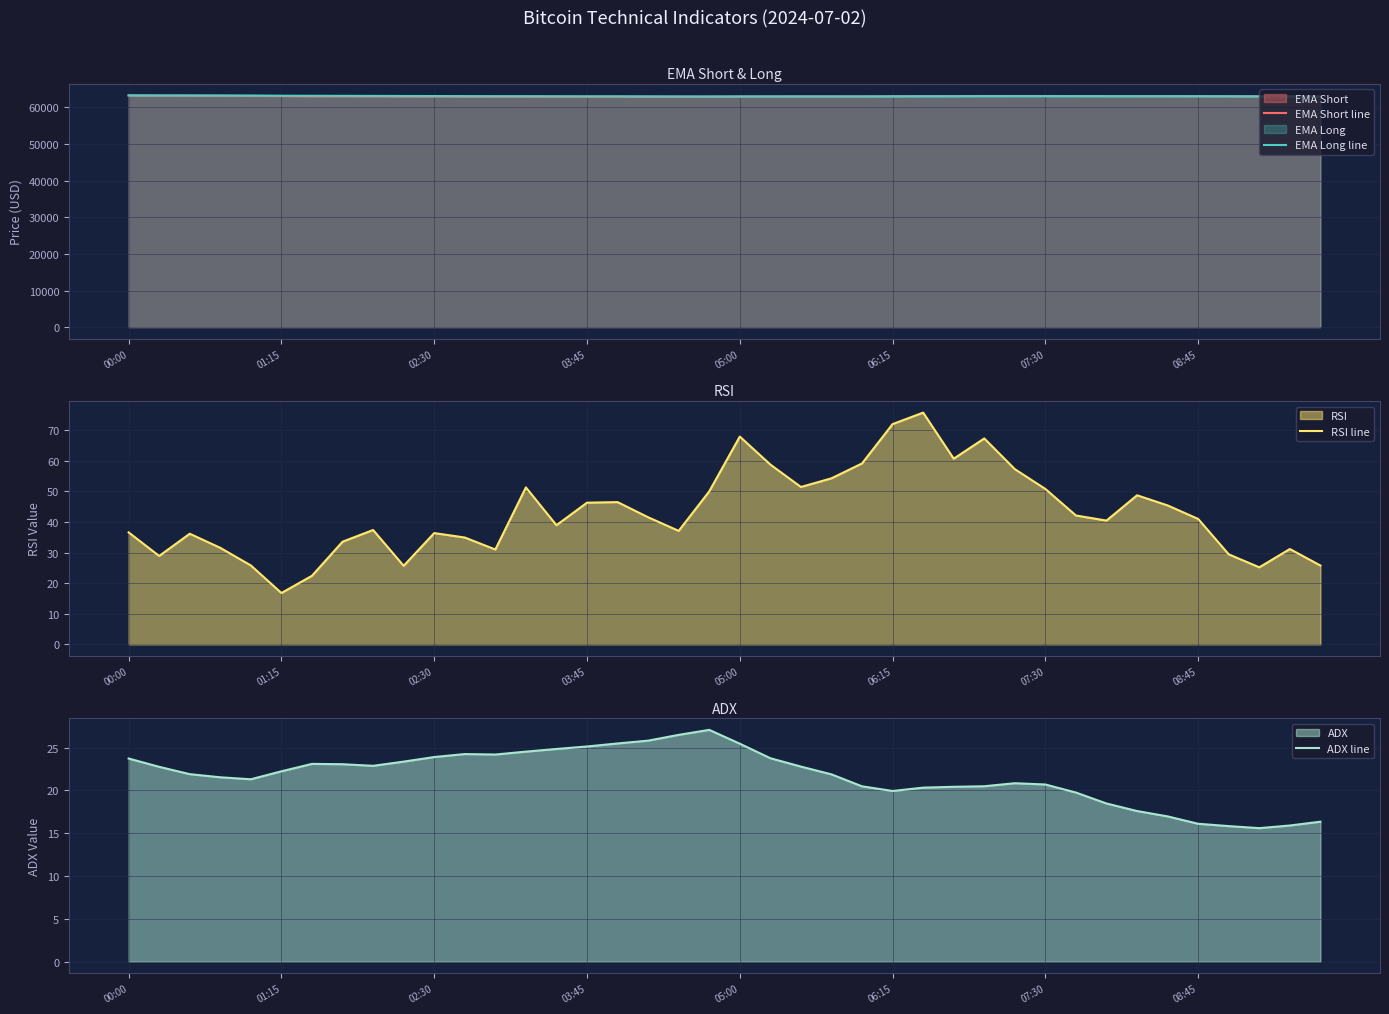

At which category does EMA Short line reach its first local peak?

13